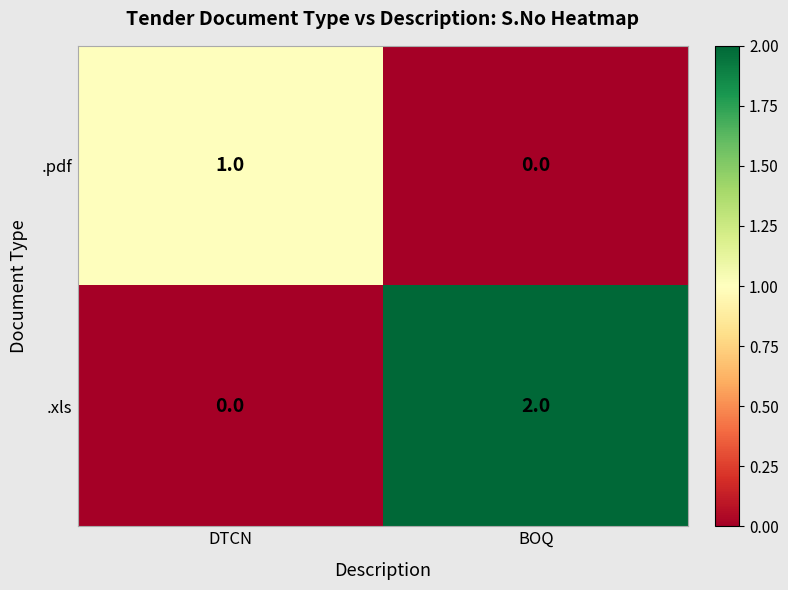

Which label corresponds to the largest value in the chart?

BOQ